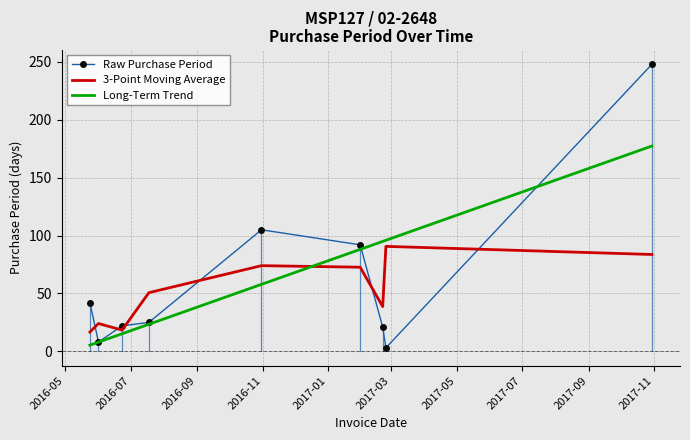

What is the highest value of the Long-Term Trend series?

177.4